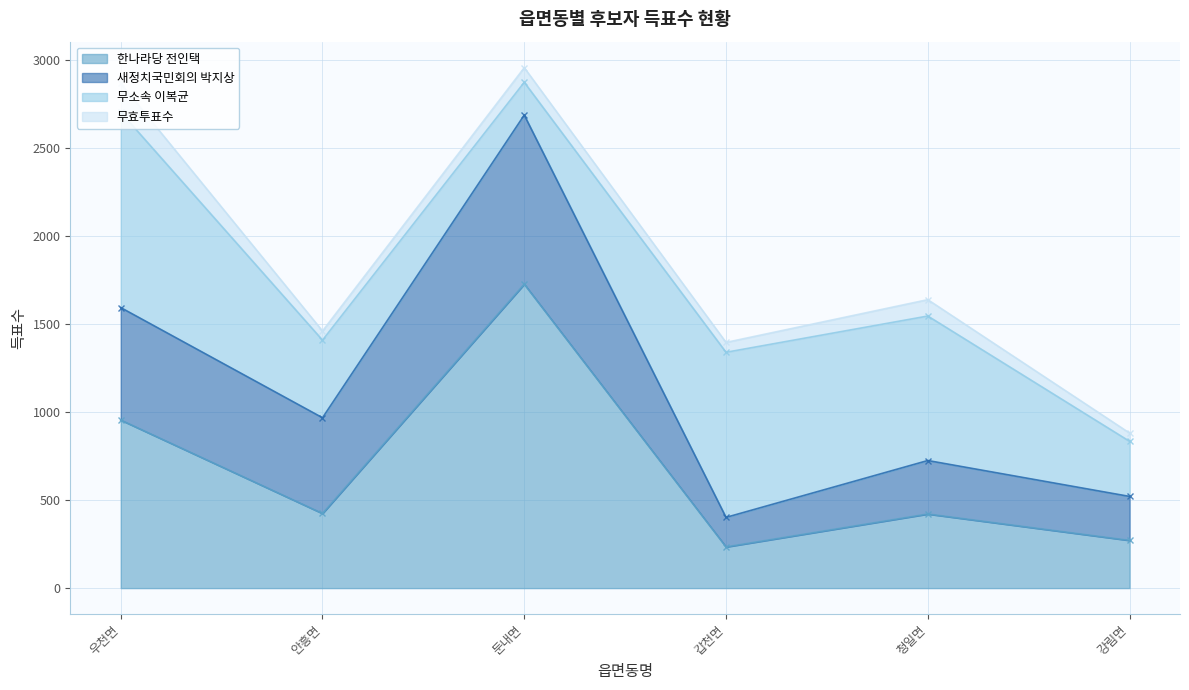

At which label does 새정치국민회의 박지상 first exceed 544?

우천면